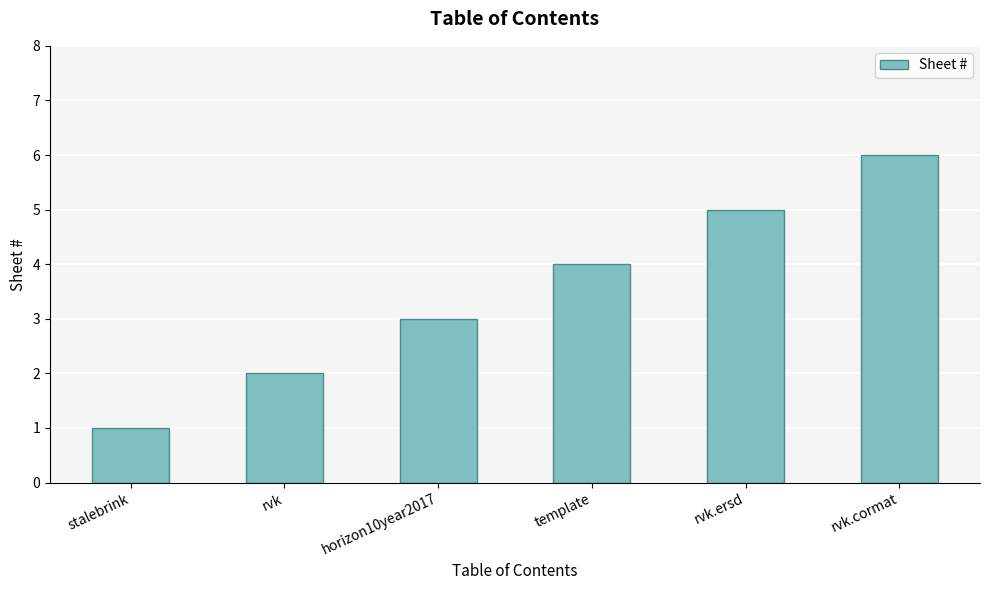

What is the difference between the second highest and second lowest values?

3